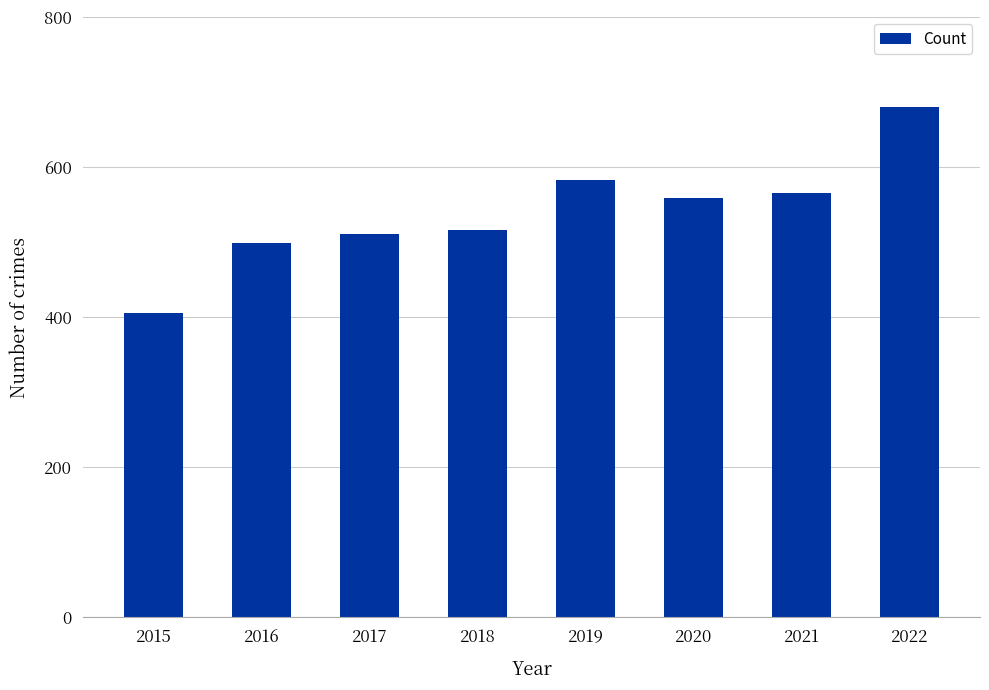

What is the difference between the maximum and minimum values?

274